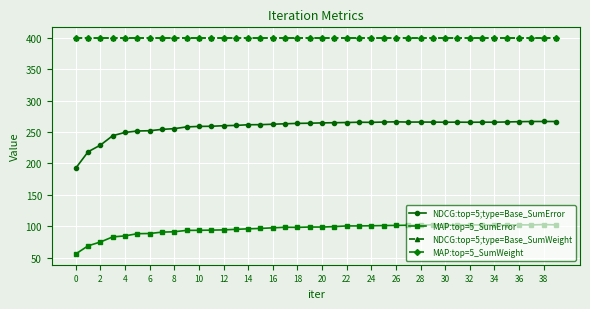

True or false: MAP:top=5_SumWeight and NDCG:top=5;type=Base_SumError cross at least once.

False